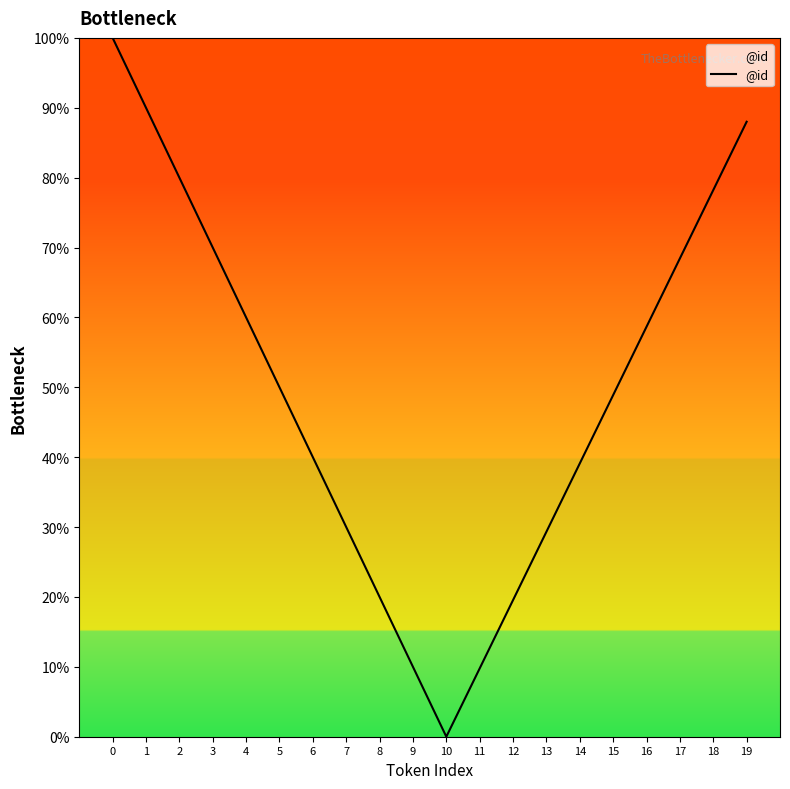

How many interior local valleys (lower than both neighbors) does the data have?

1